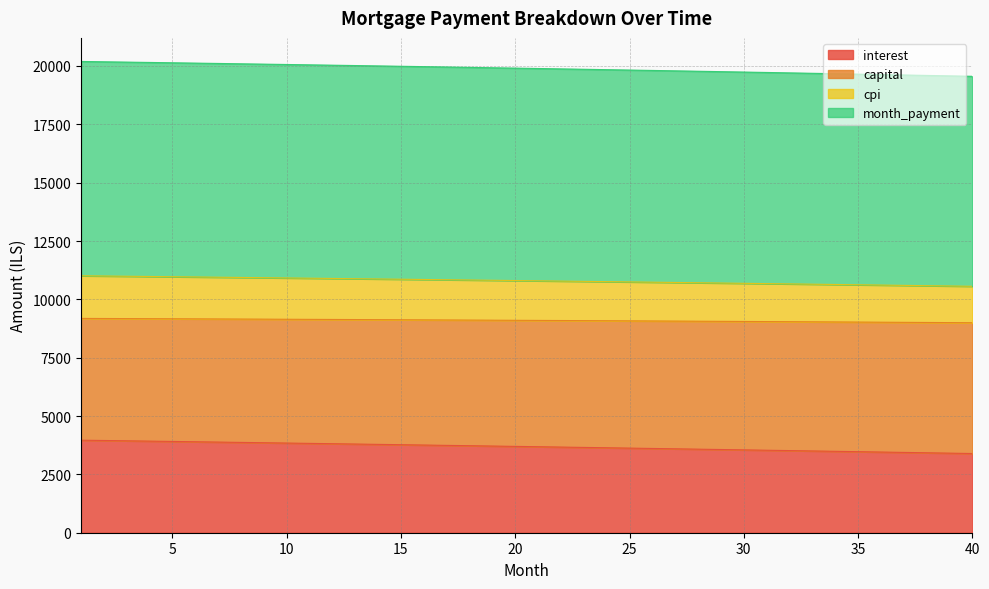

How many lines are shown in the chart?

4